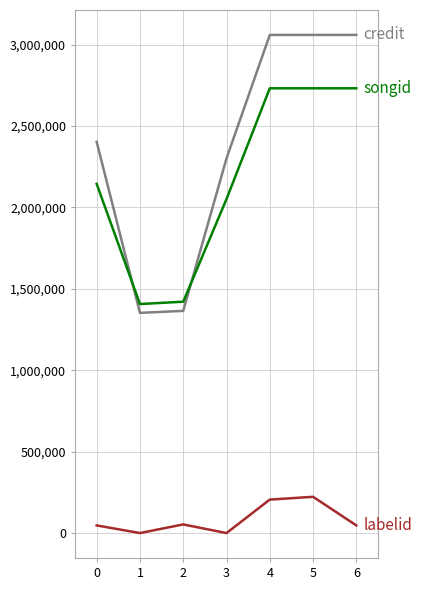

What is the greatest value displayed?

3060046